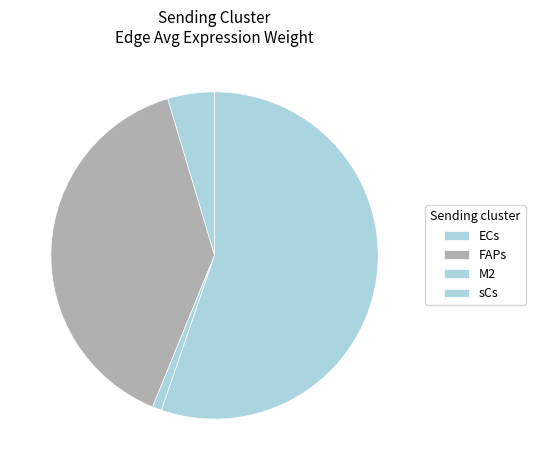

Between M2 and ECs, which is larger?

ECs